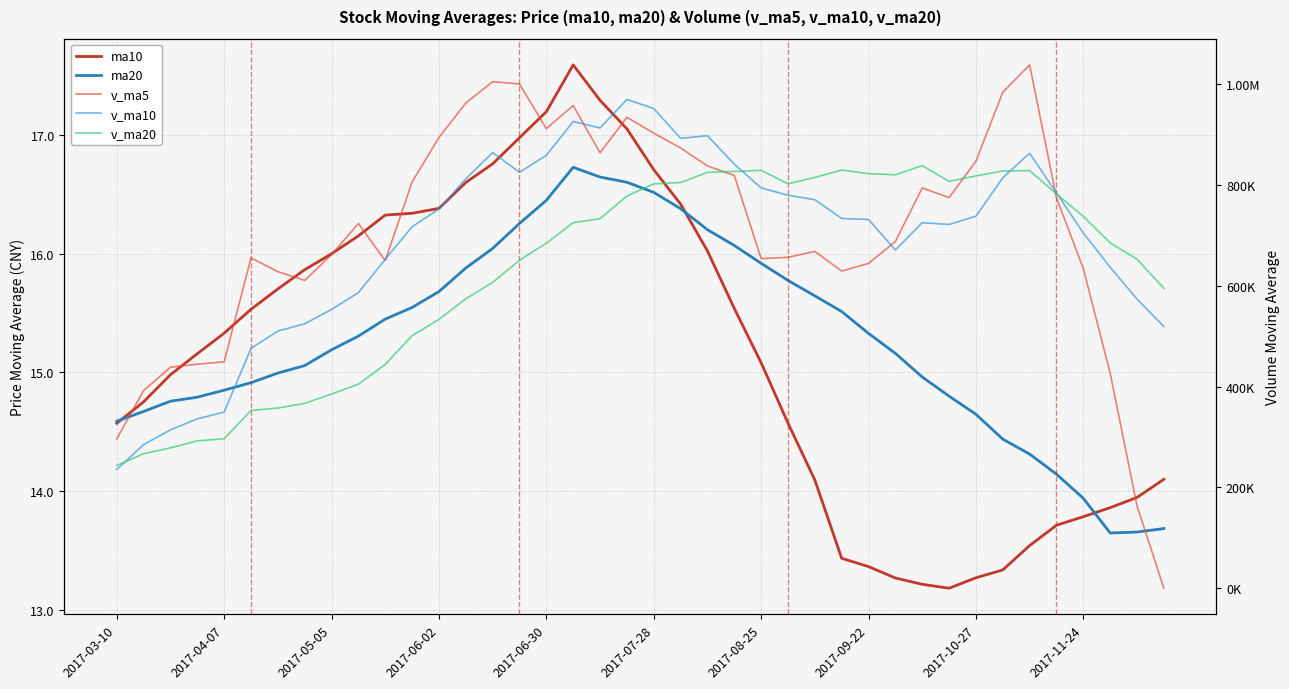

The value of v_ma10 at 23 is 841247.7. True or false?

True